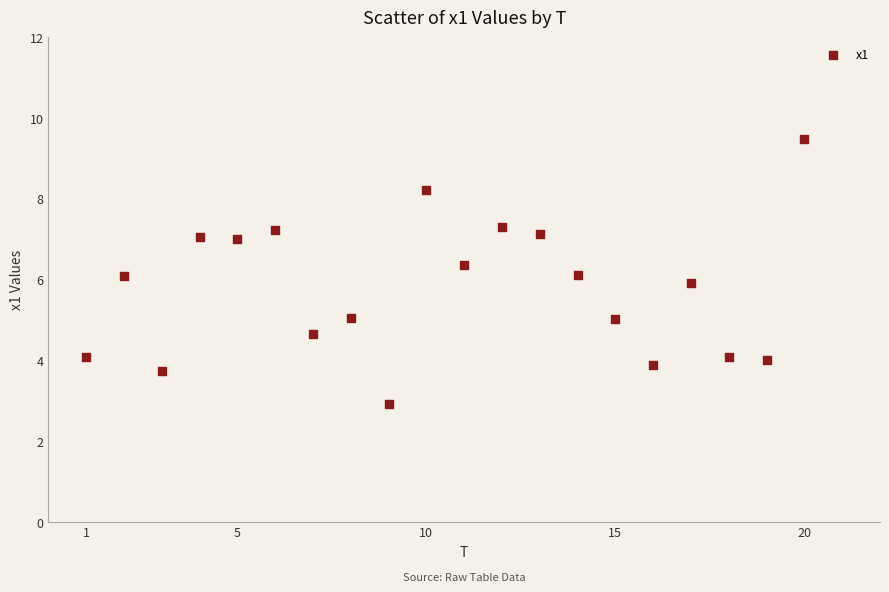

What is the range of Y values (max minus min)?

6.6